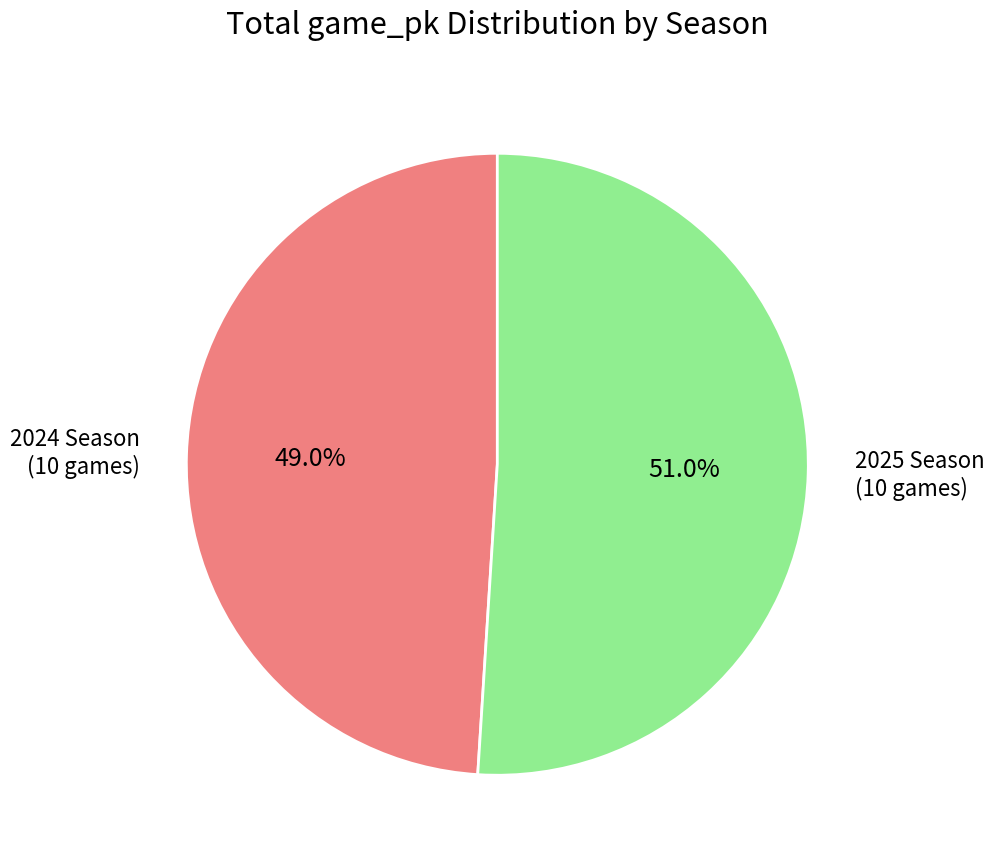

What is the majority slice?

2025 Season (10 games)